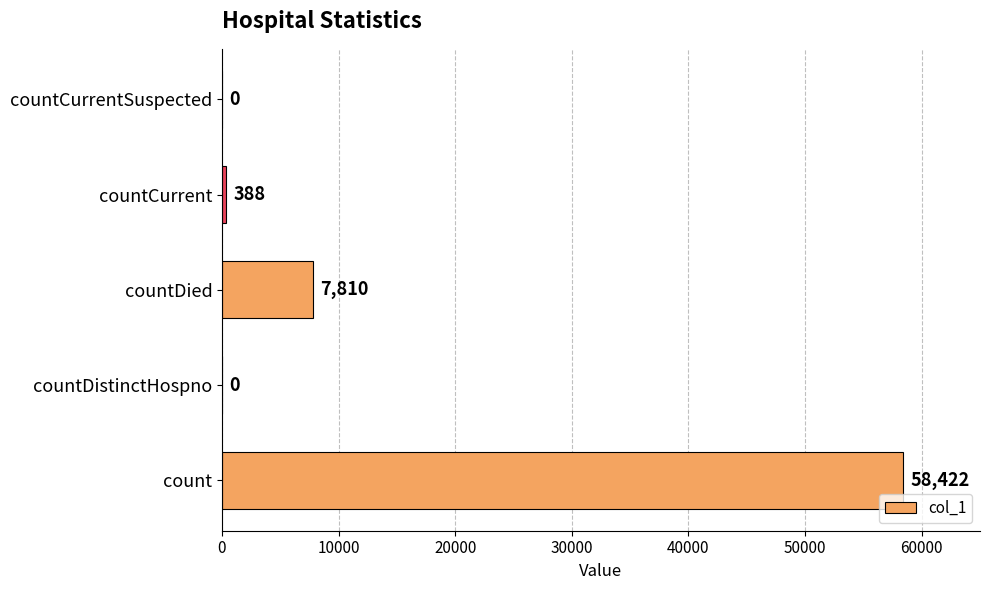

What is the sum of all values?

66620